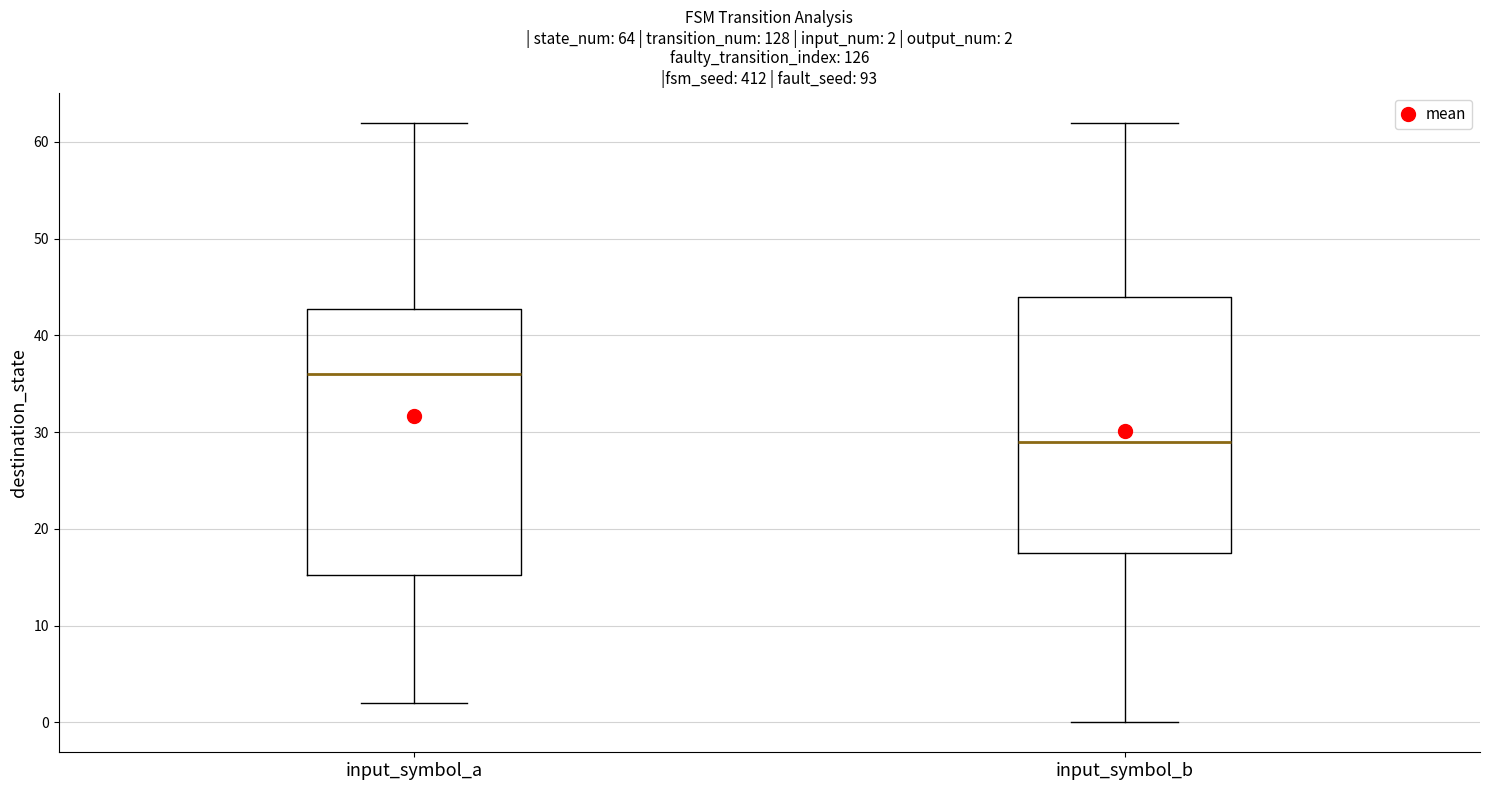

Which box has the highest median line?

input_symbol_a